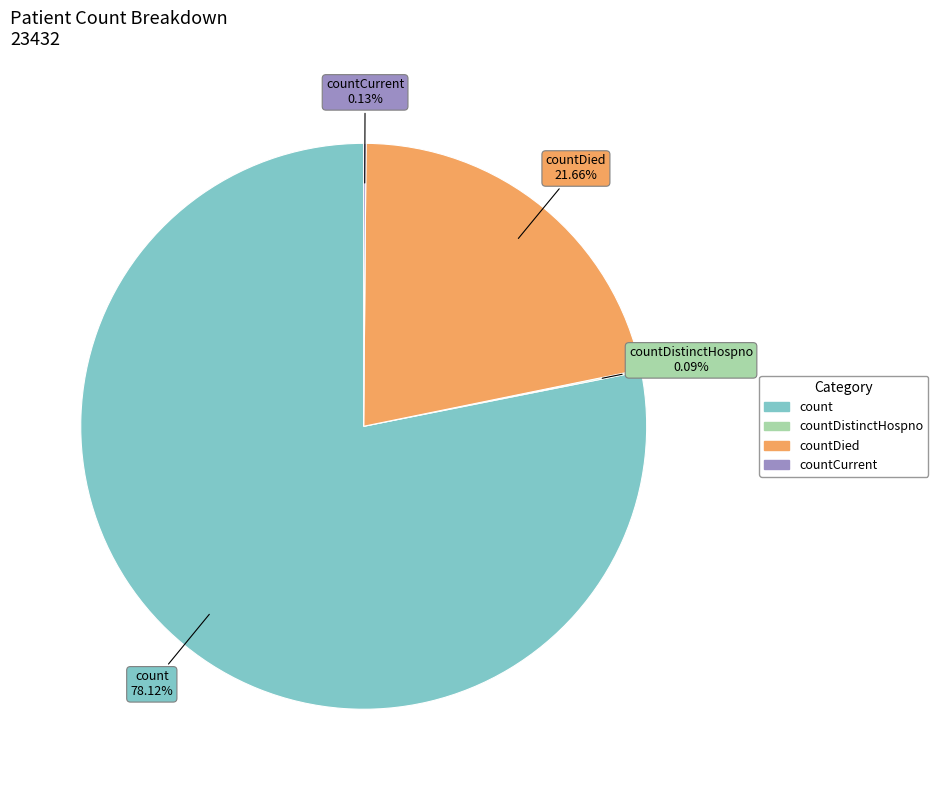

Does any single category account for the majority?

Yes